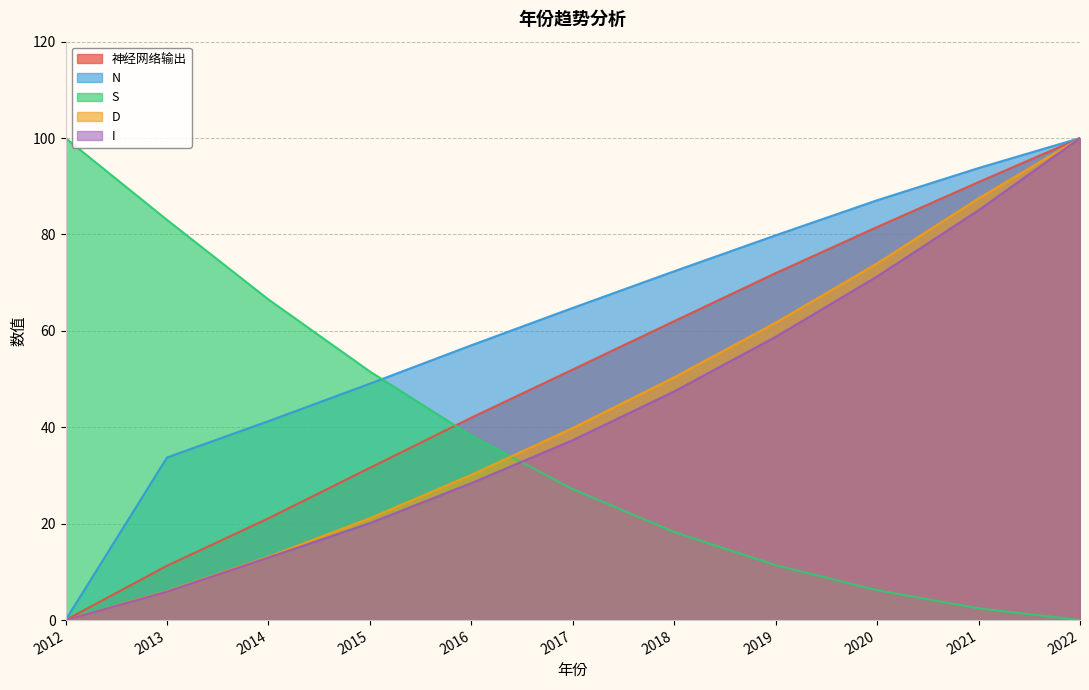

What is the value of the D point at the 9th from the left?

74.0